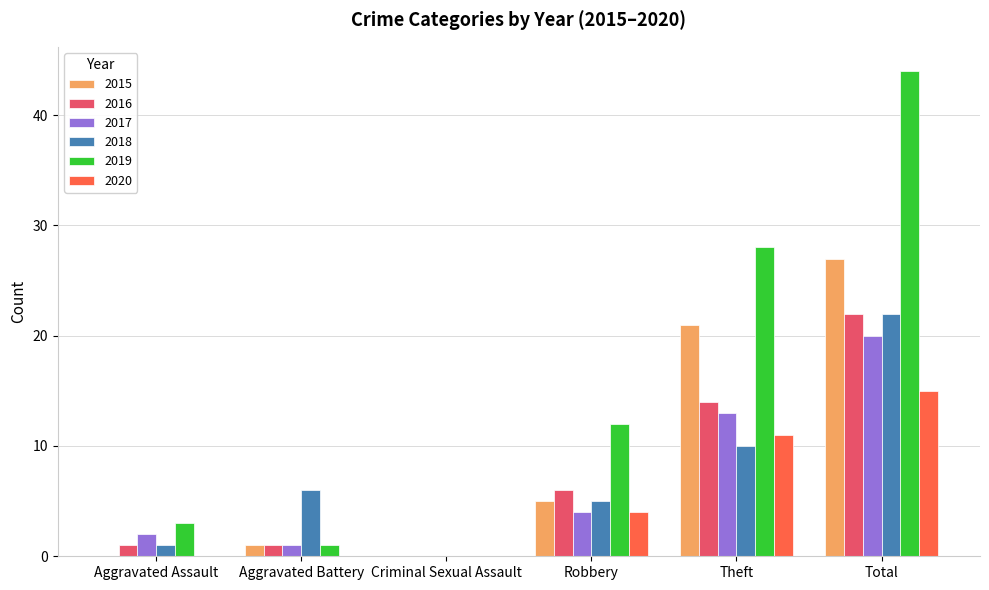

What is the sum of the 2019 values at Total and Aggravated Assault?

47